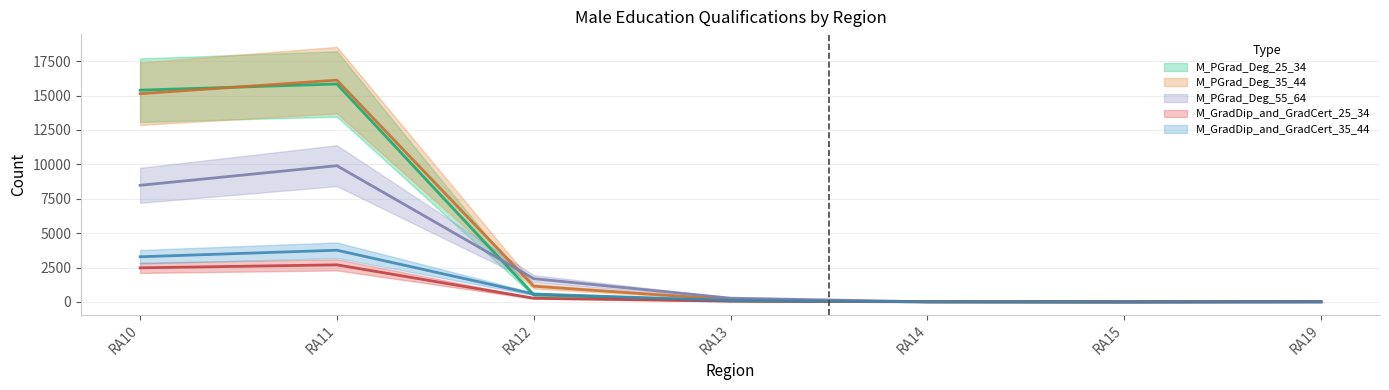

What is the total value across all series at RA19?

150